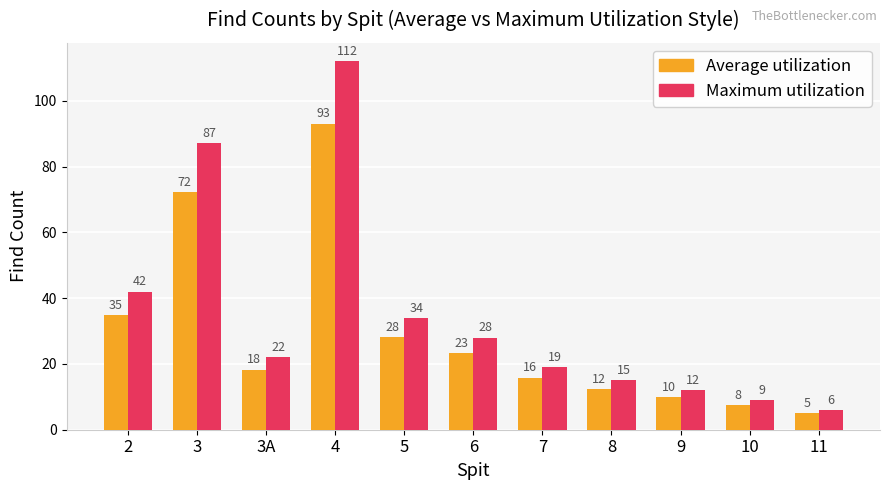

Are the bars grouped side by side (vs. stacked)?

Yes